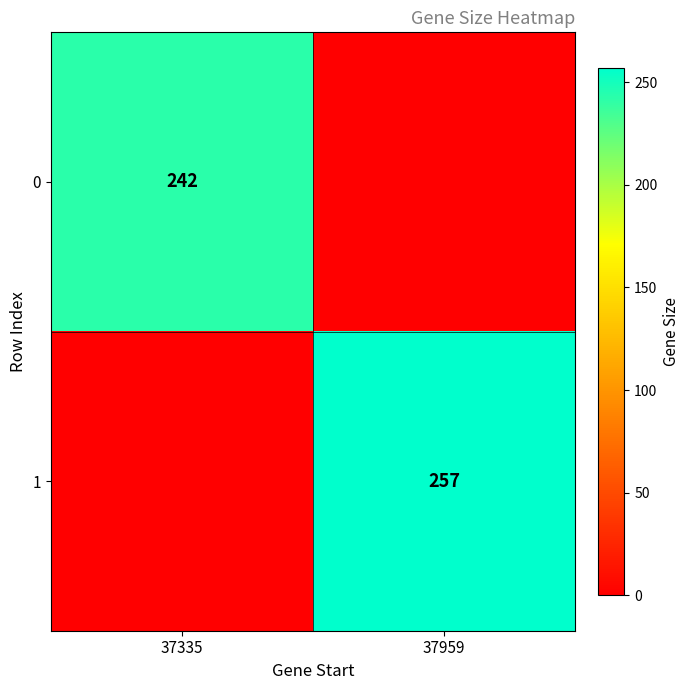

Is the value of 1 at 37959 greater than the value of 0 at 37335?

Yes